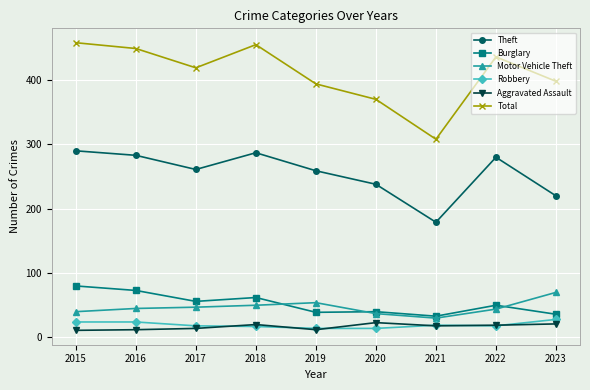

At which label does Theft first exceed 261?

2015